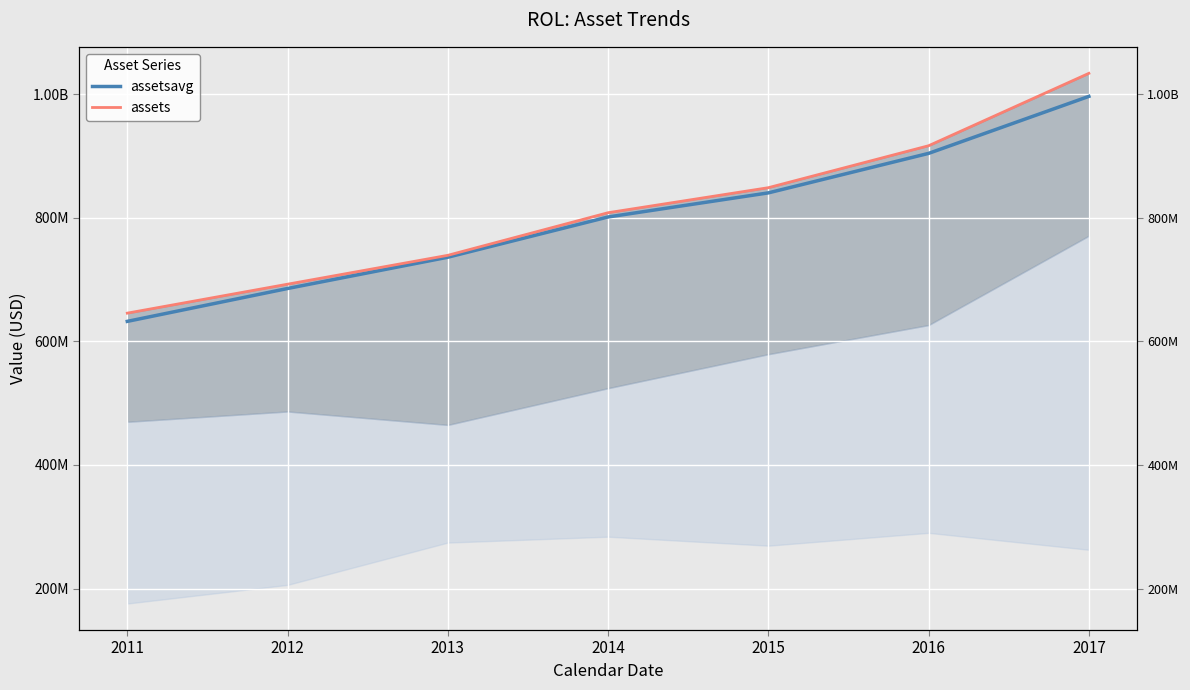

What is the lowest value of the assetsavg series?

632352500